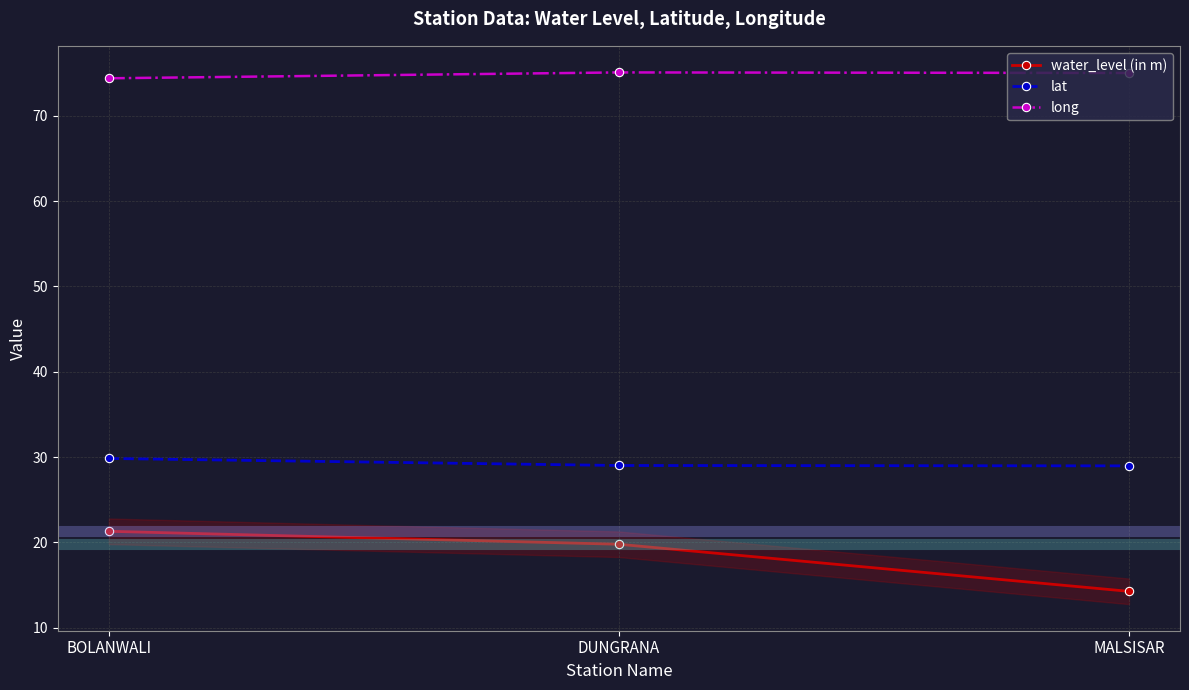

What is the label of the 3rd point from the right?

BOLANWALI